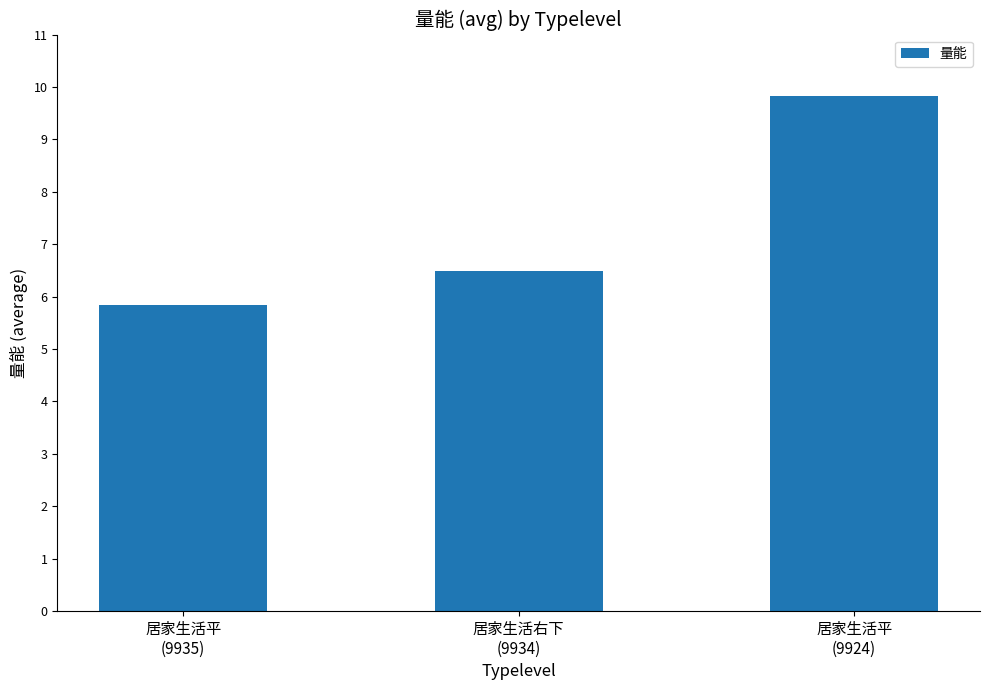

Approximately how many times larger is the value at 居家生活平
(9935) compared to 居家生活平
(9924)?

0.6